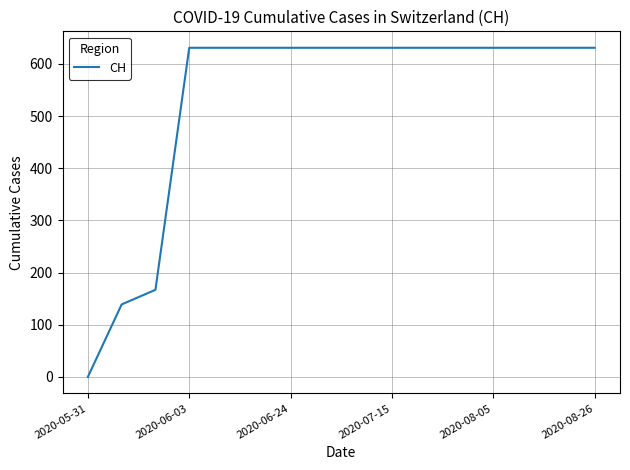

How many values are above zero?

15